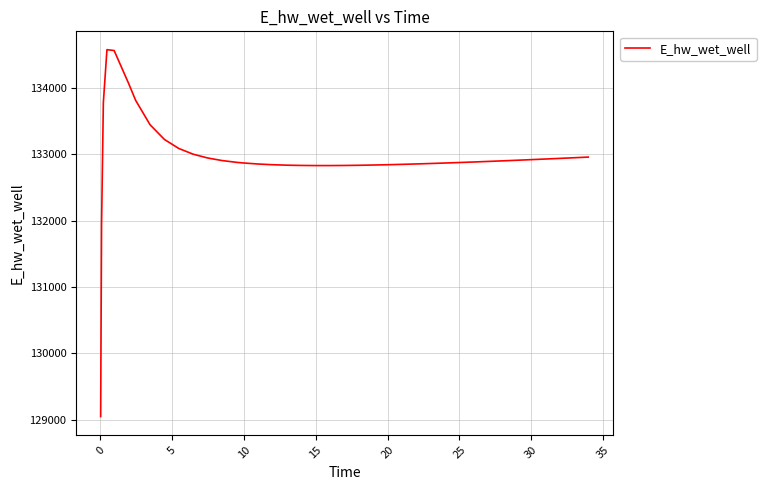

What is the maximum value shown in the chart?

134573.7